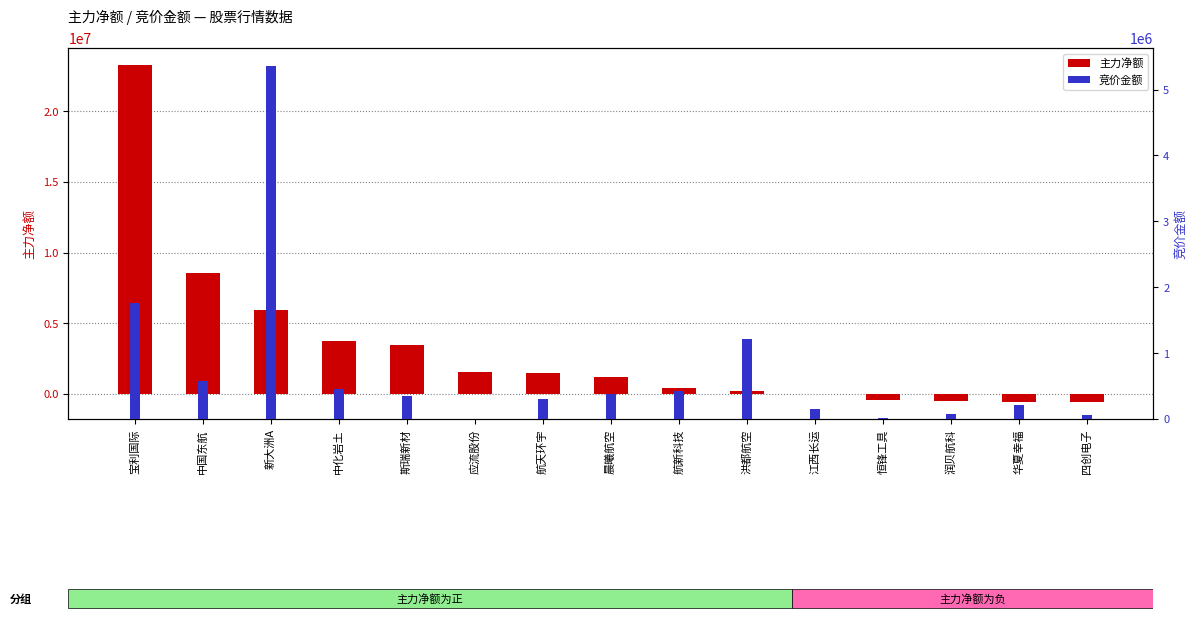

What is the difference between the maximum and second lowest values in the 竞价金额 series?

5351393